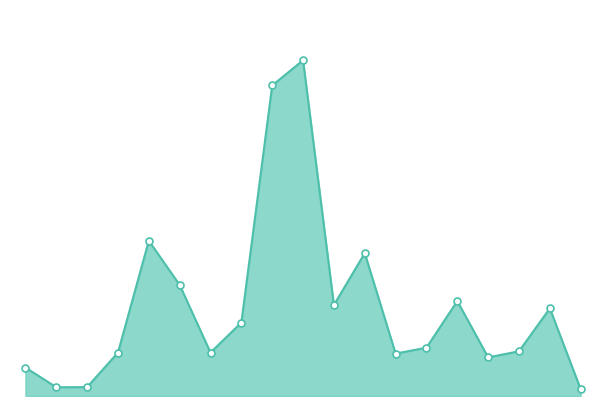

How many lines are shown in the chart?

1